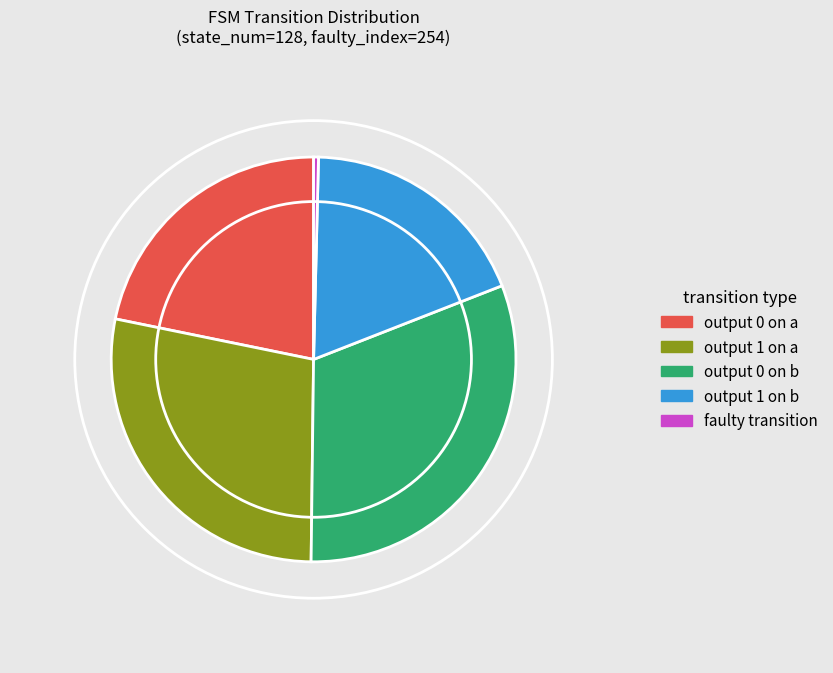

How many slices are in this pie chart?

5